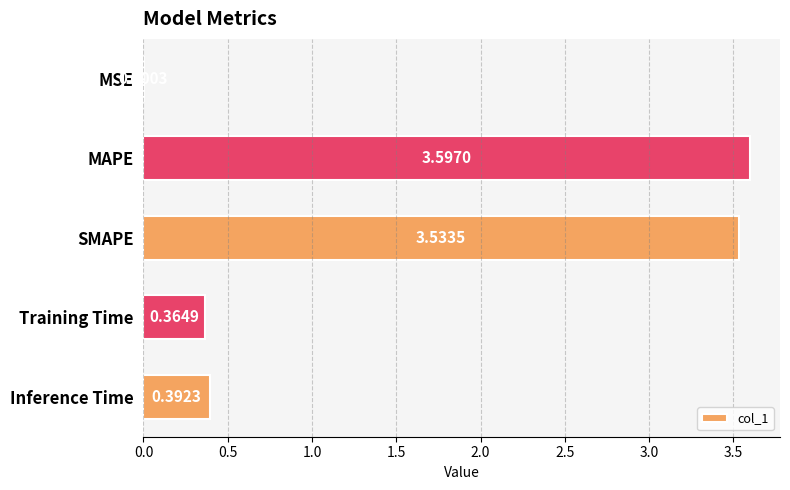

Where is the data nearest to the value 1?

Inference Time